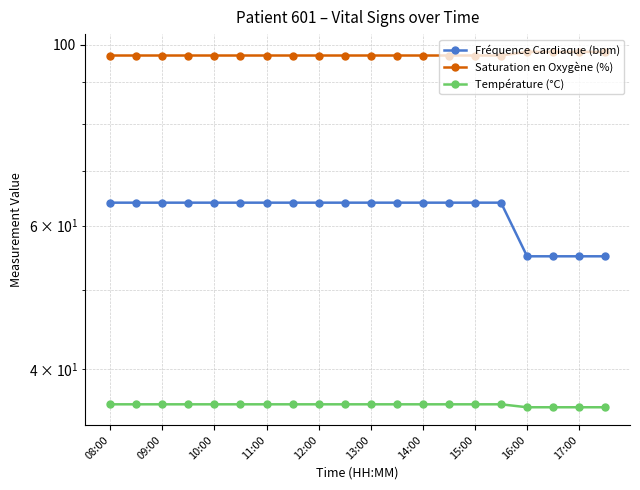

What are all the series names shown in the legend?

Fréquence Cardiaque (bpm), Saturation en Oxygène (%), Température (°C)